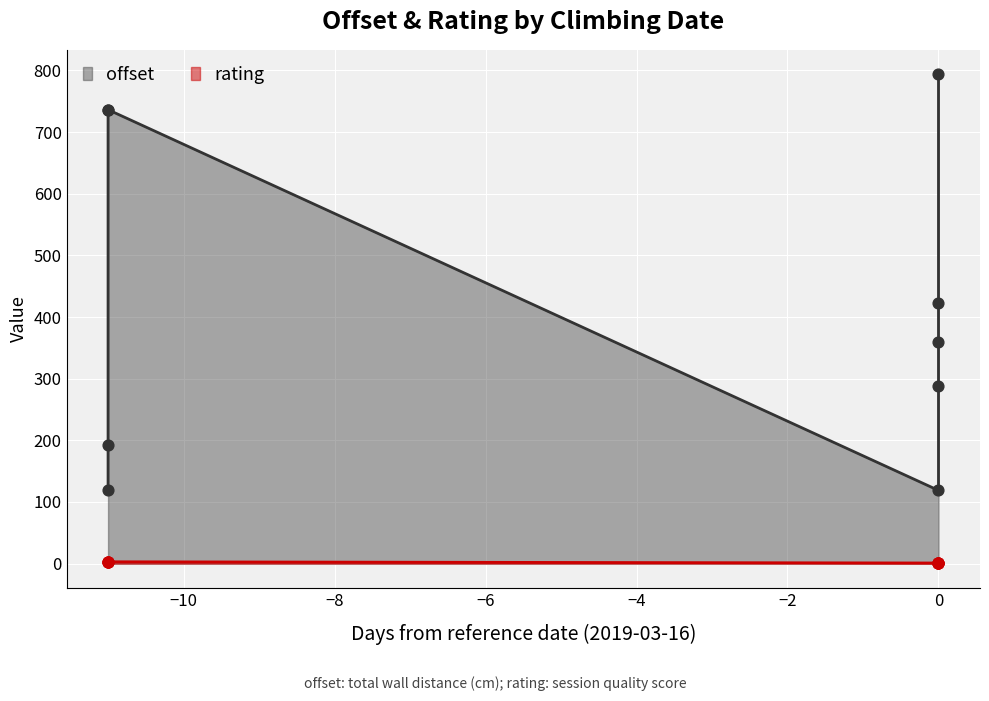

Is the value of rating at 2019-03-05 greater than the value of offset at 2019-03-16?

No